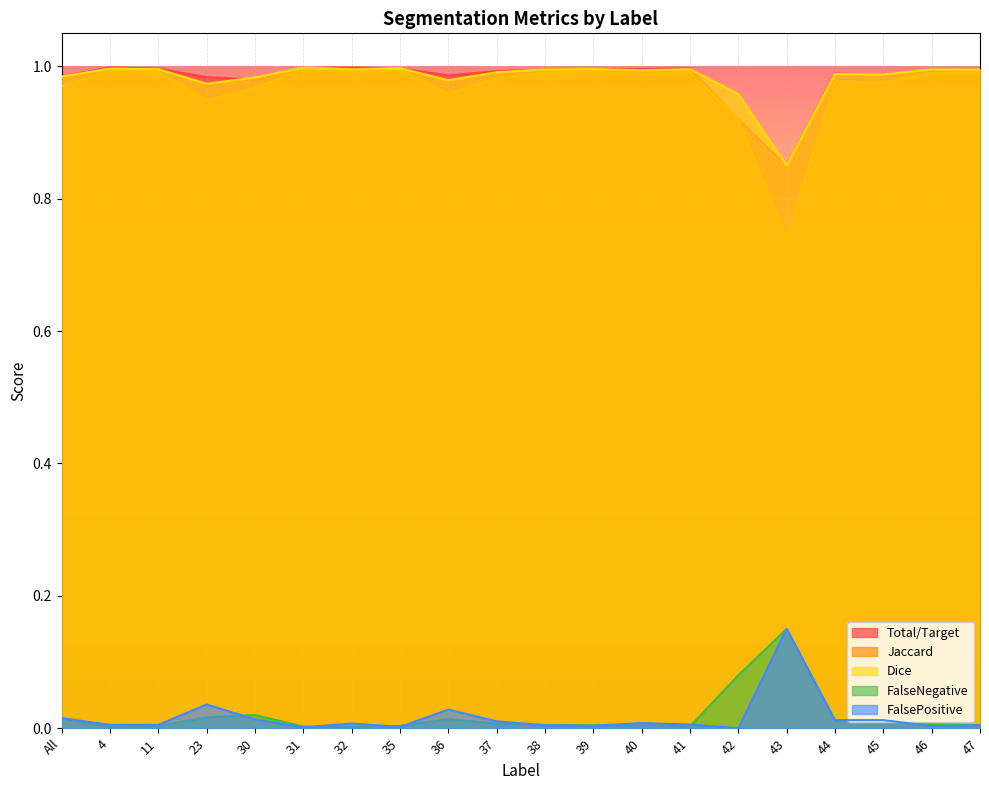

What is the difference between the highest and lowest values at 39?

1.0